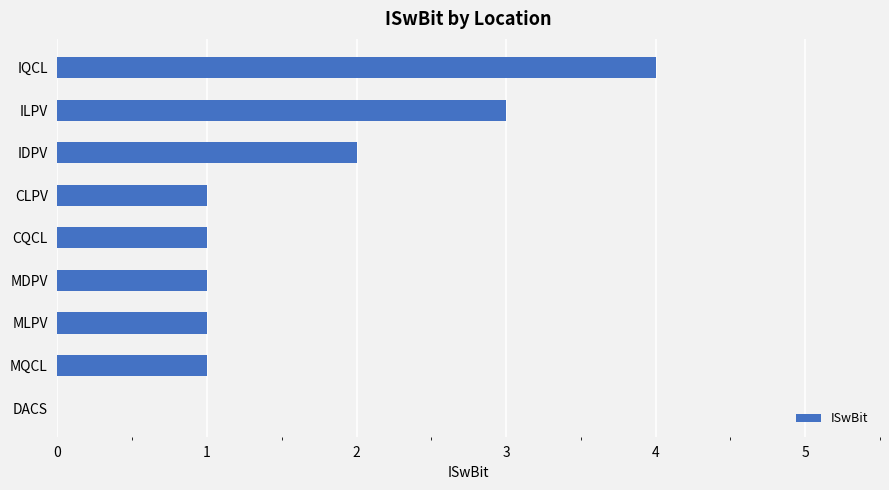

What is the sum of all values?

14